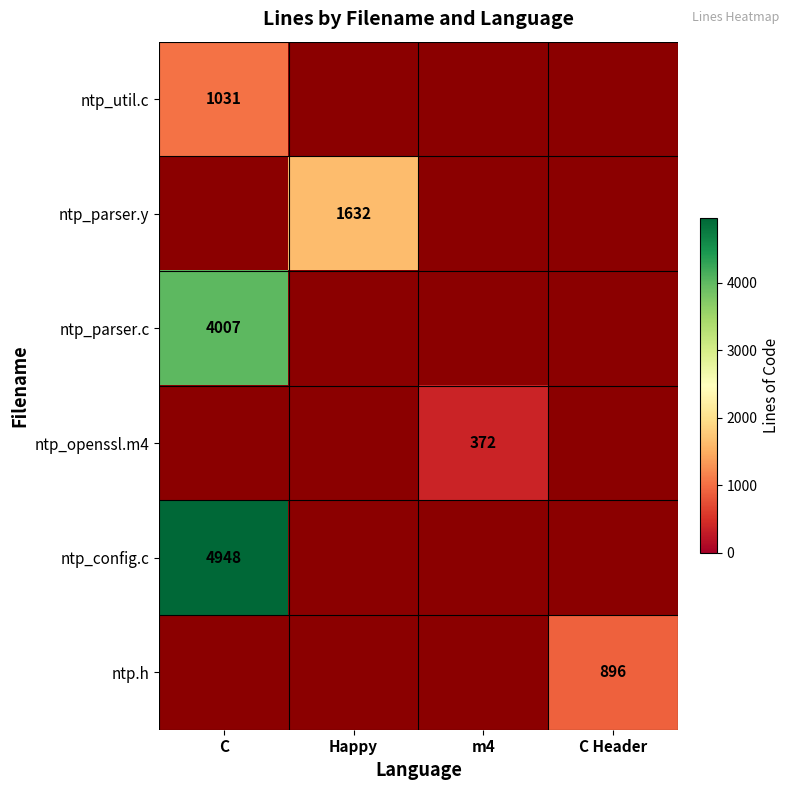

Which series has the largest total across all categories?

ntp_config.c